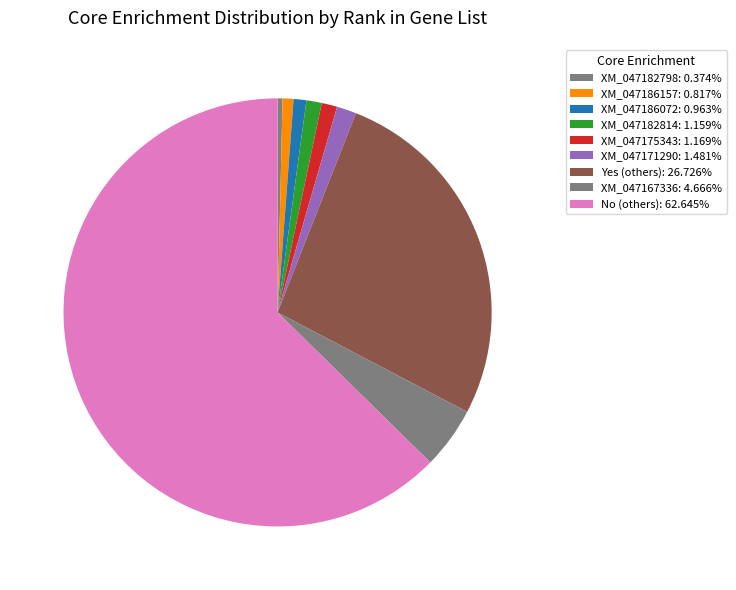

How many slices are in this pie chart?

9